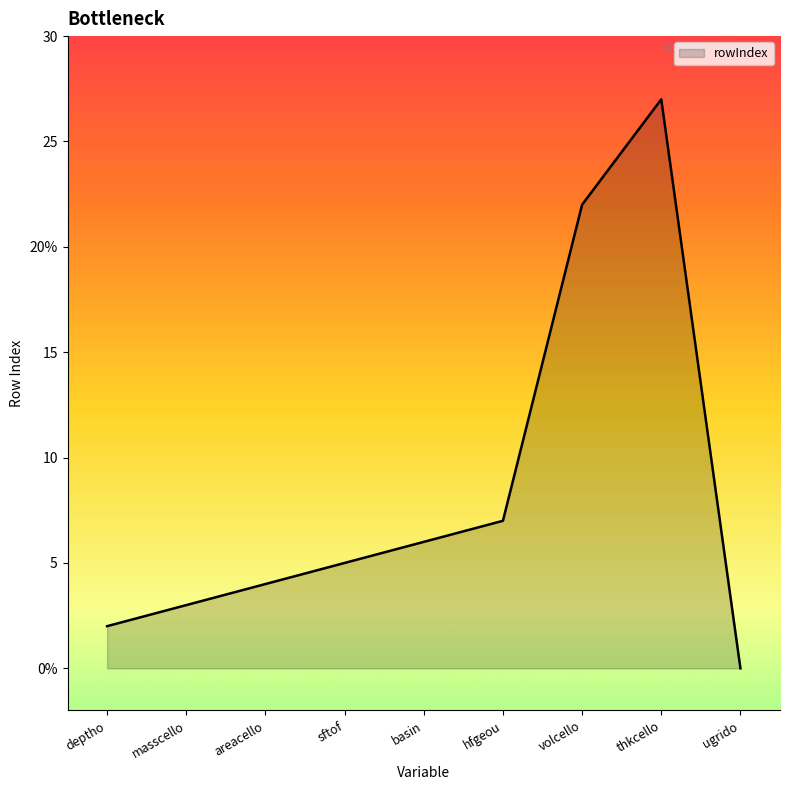

Does the chart display data point markers on the line(s)?

No